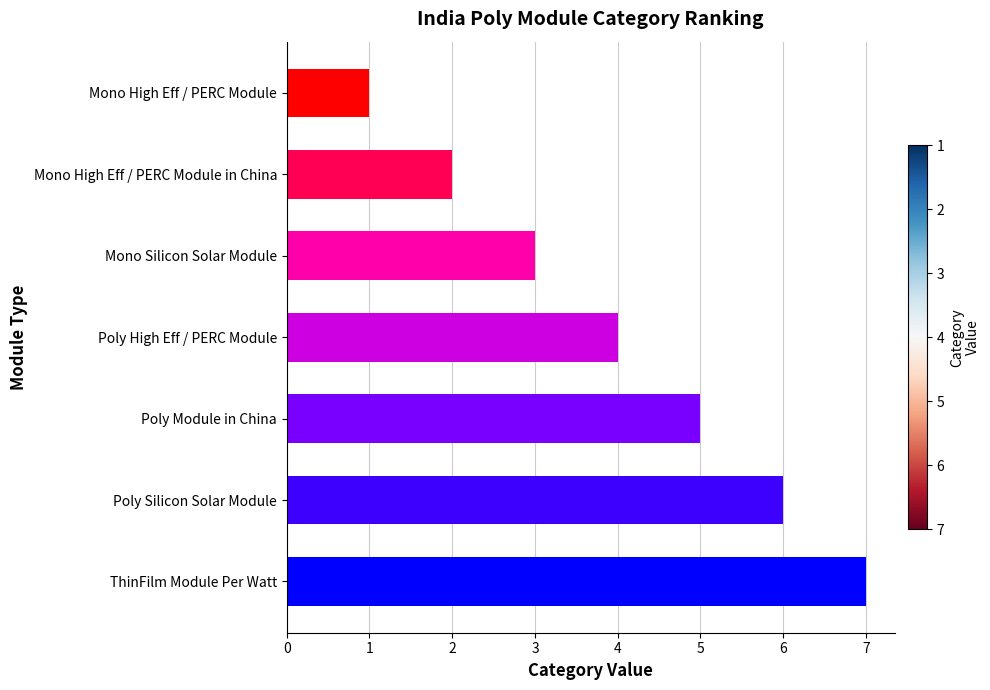

How many values are below 4?

3